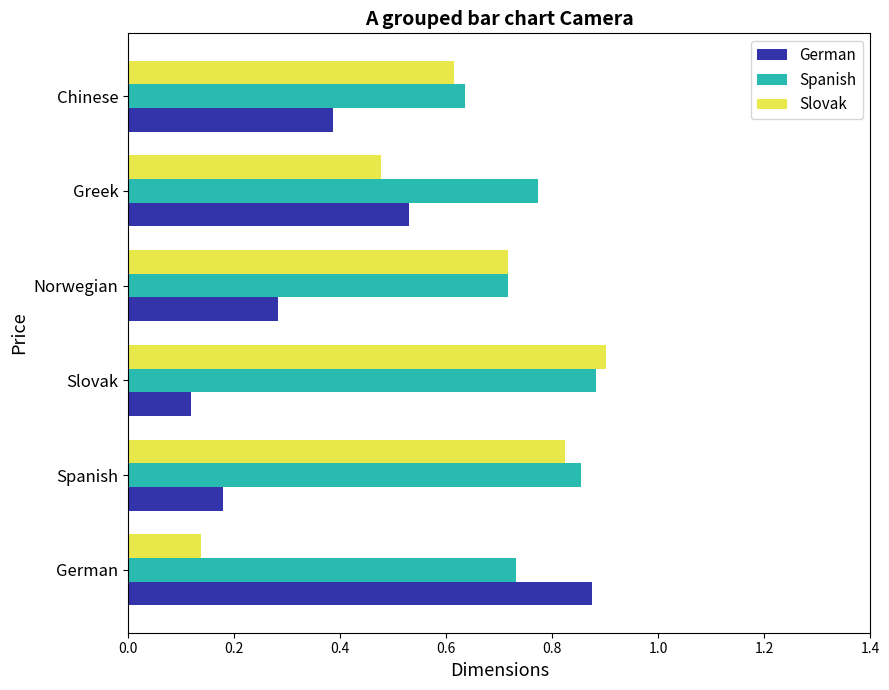

What is the difference between the highest and lowest values at Norwegian?

0.4